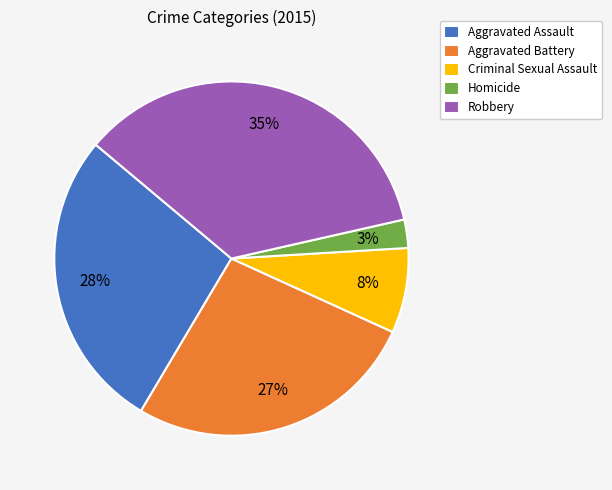

Between Criminal Sexual Assault and Homicide, which is larger?

Criminal Sexual Assault